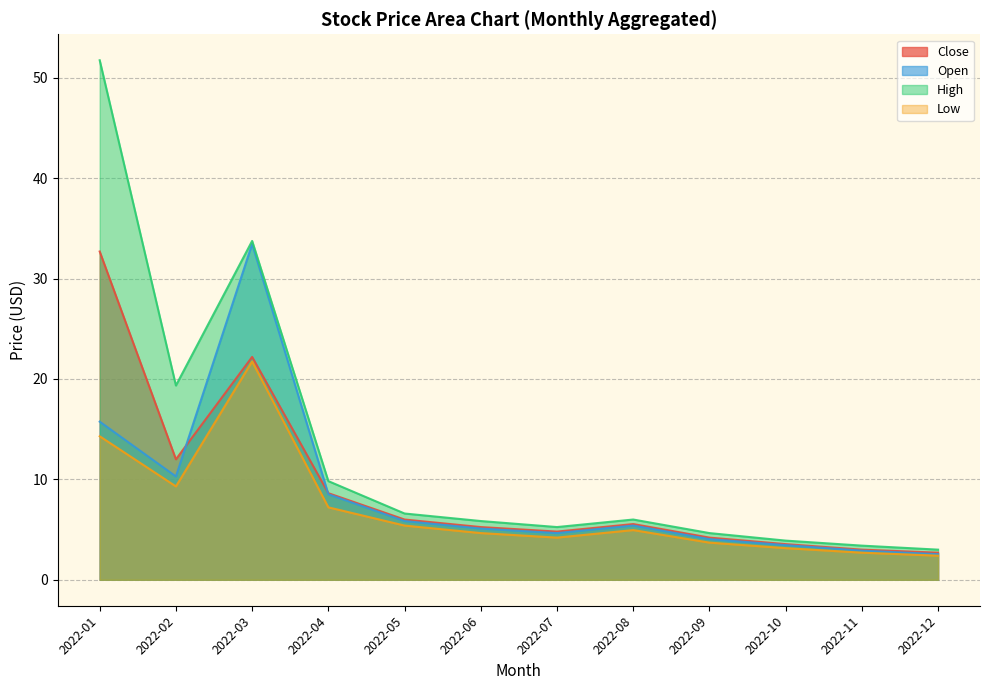

Where is High nearest to the value 27?

2022-03